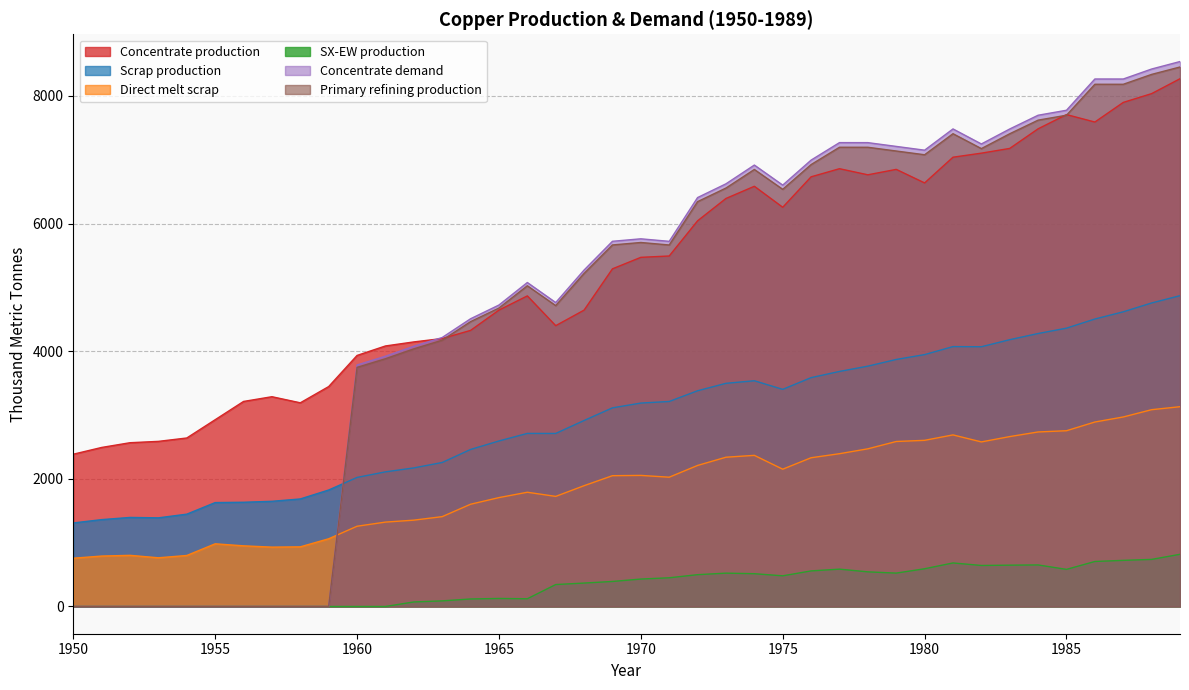

At which category does the chart reach its minimum across all series?

1950